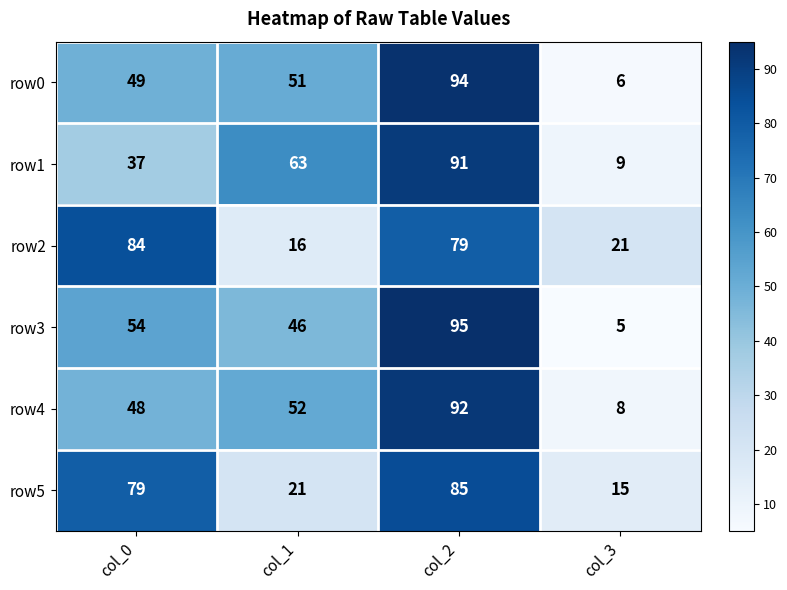

At which category does the chart reach its minimum across all series?

col_3